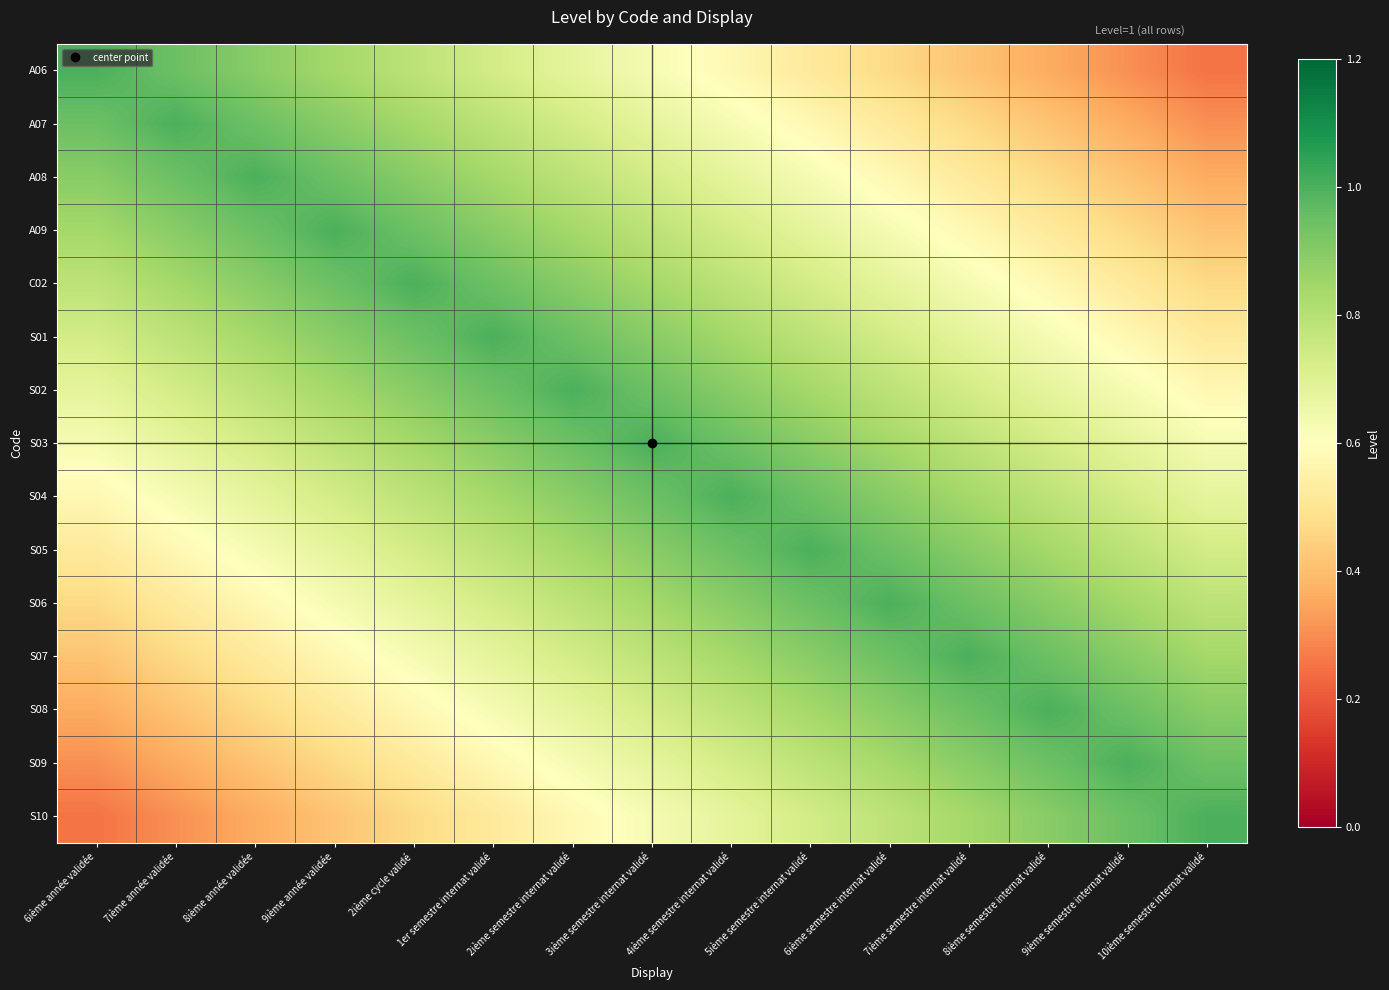

Reading left to right, transcribe all the data shown in this chart.

A06: 6ième année validée=1.0	7ième année validée=0.9	8ième année validée=0.9	9ième année validée=0.8	2ième cycle validé=0.8	1er semestre internat validé=0.7	2ième semestre internat validé=0.7	3ième semestre internat validé=0.6	4ième semestre internat validé=0.6	5ième semestre internat validé=0.5	6ième semestre internat validé=0.5	7ième semestre internat validé=0.4	8ième semestre internat validé=0.4	9ième semestre internat validé=0.3	10ième semestre internat validé=0.3
A07: 6ième année validée=0.9	7ième année validée=1.0	8ième année validée=0.9	9ième année validée=0.9	2ième cycle validé=0.8	1er semestre internat validé=0.8	2ième semestre internat validé=0.7	3ième semestre internat validé=0.7	4ième semestre internat validé=0.6	5ième semestre internat validé=0.6	6ième semestre internat validé=0.5	7ième semestre internat validé=0.5	8ième semestre internat validé=0.4	9ième semestre internat validé=0.4	10ième semestre internat validé=0.3
A08: 6ième année validée=0.9	7ième année validée=0.9	8ième année validée=1.0	9ième année validée=0.9	2ième cycle validé=0.9	1er semestre internat validé=0.8	2ième semestre internat validé=0.8	3ième semestre internat validé=0.7	4ième semestre internat validé=0.7	5ième semestre internat validé=0.6	6ième semestre internat validé=0.6	7ième semestre internat validé=0.5	8ième semestre internat validé=0.5	9ième semestre internat validé=0.4	10ième semestre internat validé=0.4
A09: 6ième année validée=0.8	7ième année validée=0.9	8ième année validée=0.9	9ième année validée=1.0	2ième cycle validé=0.9	1er semestre internat validé=0.9	2ième semestre internat validé=0.8	3ième semestre internat validé=0.8	4ième semestre internat validé=0.7	5ième semestre internat validé=0.7	6ième semestre internat validé=0.6	7ième semestre internat validé=0.6	8ième semestre internat validé=0.5	9ième semestre internat validé=0.5	10ième semestre internat validé=0.4
C02: 6ième année validée=0.8	7ième année validée=0.8	8ième année validée=0.9	9ième année validée=0.9	2ième cycle validé=1.0	1er semestre internat validé=0.9	2ième semestre internat validé=0.9	3ième semestre internat validé=0.8	4ième semestre internat validé=0.8	5ième semestre internat validé=0.7	6ième semestre internat validé=0.7	7ième semestre internat validé=0.6	8ième semestre internat validé=0.6	9ième semestre internat validé=0.5	10ième semestre internat validé=0.5
S01: 6ième année validée=0.7	7ième année validée=0.8	8ième année validée=0.8	9ième année validée=0.9	2ième cycle validé=0.9	1er semestre internat validé=1.0	2ième semestre internat validé=0.9	3ième semestre internat validé=0.9	4ième semestre internat validé=0.8	5ième semestre internat validé=0.8	6ième semestre internat validé=0.7	7ième semestre internat validé=0.7	8ième semestre internat validé=0.6	9ième semestre internat validé=0.6	10ième semestre internat validé=0.5
S02: 6ième année validée=0.7	7ième année validée=0.7	8ième année validée=0.8	9ième année validée=0.8	2ième cycle validé=0.9	1er semestre internat validé=0.9	2ième semestre internat validé=1.0	3ième semestre internat validé=0.9	4ième semestre internat validé=0.9	5ième semestre internat validé=0.8	6ième semestre internat validé=0.8	7ième semestre internat validé=0.7	8ième semestre internat validé=0.7	9ième semestre internat validé=0.6	10ième semestre internat validé=0.6
S03: 6ième année validée=0.6	7ième année validée=0.7	8ième année validée=0.7	9ième année validée=0.8	2ième cycle validé=0.8	1er semestre internat validé=0.9	2ième semestre internat validé=0.9	3ième semestre internat validé=1.0	4ième semestre internat validé=0.9	5ième semestre internat validé=0.9	6ième semestre internat validé=0.8	7ième semestre internat validé=0.8	8ième semestre internat validé=0.7	9ième semestre internat validé=0.7	10ième semestre internat validé=0.6
S04: 6ième année validée=0.6	7ième année validée=0.6	8ième année validée=0.7	9ième année validée=0.7	2ième cycle validé=0.8	1er semestre internat validé=0.8	2ième semestre internat validé=0.9	3ième semestre internat validé=0.9	4ième semestre internat validé=1.0	5ième semestre internat validé=0.9	6ième semestre internat validé=0.9	7ième semestre internat validé=0.8	8ième semestre internat validé=0.8	9ième semestre internat validé=0.7	10ième semestre internat validé=0.7
S05: 6ième année validée=0.5	7ième année validée=0.6	8ième année validée=0.6	9ième année validée=0.7	2ième cycle validé=0.7	1er semestre internat validé=0.8	2ième semestre internat validé=0.8	3ième semestre internat validé=0.9	4ième semestre internat validé=0.9	5ième semestre internat validé=1.0	6ième semestre internat validé=0.9	7ième semestre internat validé=0.9	8ième semestre internat validé=0.8	9ième semestre internat validé=0.8	10ième semestre internat validé=0.7
S06: 6ième année validée=0.5	7ième année validée=0.5	8ième année validée=0.6	9ième année validée=0.6	2ième cycle validé=0.7	1er semestre internat validé=0.7	2ième semestre internat validé=0.8	3ième semestre internat validé=0.8	4ième semestre internat validé=0.9	5ième semestre internat validé=0.9	6ième semestre internat validé=1.0	7ième semestre internat validé=0.9	8ième semestre internat validé=0.9	9ième semestre internat validé=0.8	10ième semestre internat validé=0.8
S07: 6ième année validée=0.4	7ième année validée=0.5	8ième année validée=0.5	9ième année validée=0.6	2ième cycle validé=0.6	1er semestre internat validé=0.7	2ième semestre internat validé=0.7	3ième semestre internat validé=0.8	4ième semestre internat validé=0.8	5ième semestre internat validé=0.9	6ième semestre internat validé=0.9	7ième semestre internat validé=1.0	8ième semestre internat validé=0.9	9ième semestre internat validé=0.9	10ième semestre internat validé=0.8
S08: 6ième année validée=0.4	7ième année validée=0.4	8ième année validée=0.5	9ième année validée=0.5	2ième cycle validé=0.6	1er semestre internat validé=0.6	2ième semestre internat validé=0.7	3ième semestre internat validé=0.7	4ième semestre internat validé=0.8	5ième semestre internat validé=0.8	6ième semestre internat validé=0.9	7ième semestre internat validé=0.9	8ième semestre internat validé=1.0	9ième semestre internat validé=0.9	10ième semestre internat validé=0.9
S09: 6ième année validée=0.3	7ième année validée=0.4	8ième année validée=0.4	9ième année validée=0.5	2ième cycle validé=0.5	1er semestre internat validé=0.6	2ième semestre internat validé=0.6	3ième semestre internat validé=0.7	4ième semestre internat validé=0.7	5ième semestre internat validé=0.8	6ième semestre internat validé=0.8	7ième semestre internat validé=0.9	8ième semestre internat validé=0.9	9ième semestre internat validé=1.0	10ième semestre internat validé=0.9
S10: 6ième année validée=0.3	7ième année validée=0.3	8ième année validée=0.4	9ième année validée=0.4	2ième cycle validé=0.5	1er semestre internat validé=0.5	2ième semestre internat validé=0.6	3ième semestre internat validé=0.6	4ième semestre internat validé=0.7	5ième semestre internat validé=0.7	6ième semestre internat validé=0.8	7ième semestre internat validé=0.8	8ième semestre internat validé=0.9	9ième semestre internat validé=0.9	10ième semestre internat validé=1.0